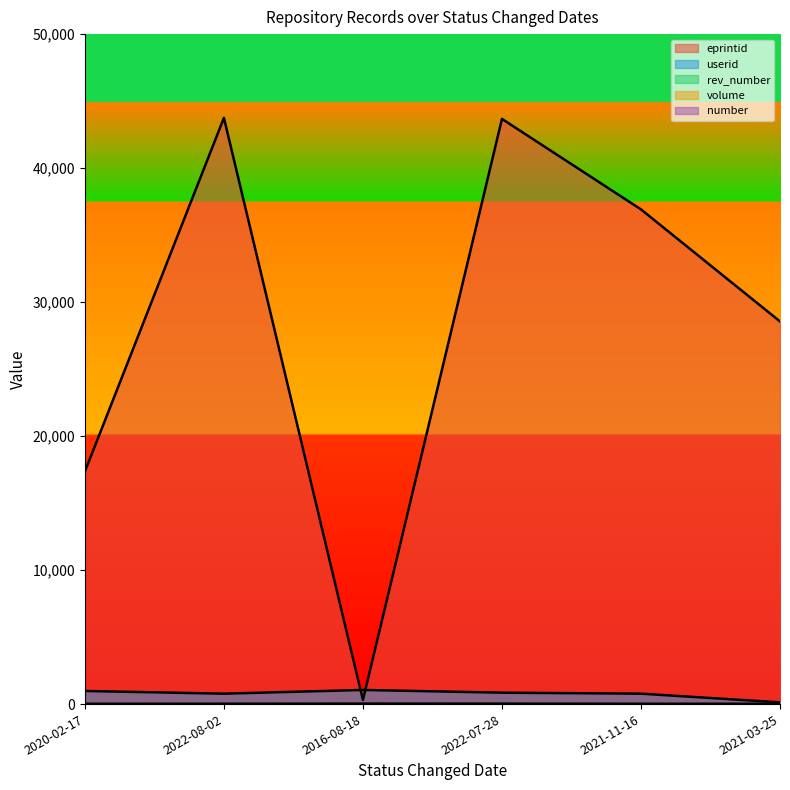

In volume, how many points are higher than both neighbors (excluding endpoints)?

1